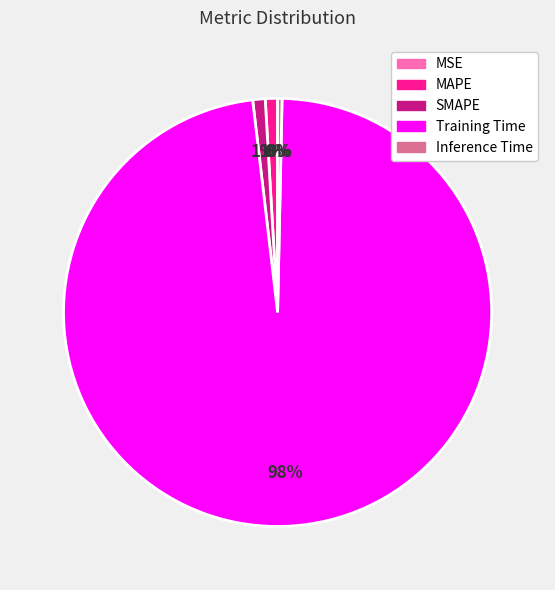

Do Inference Time and SMAPE together represent more than half of the pie?

No